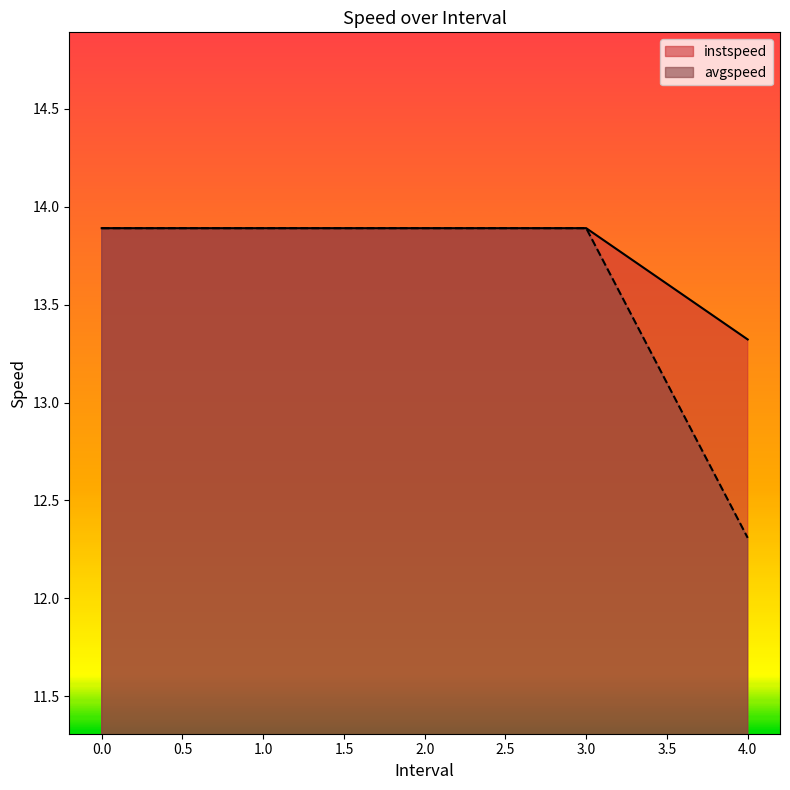

What is the difference between the maximum and minimum values in the avgspeed series?

1.6